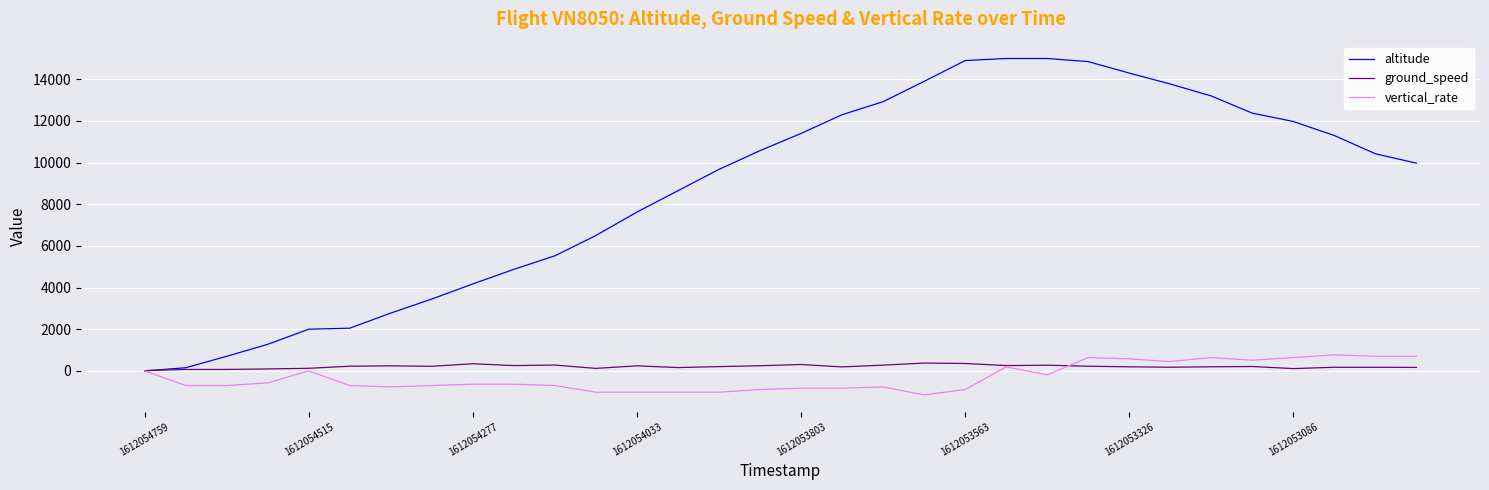

True or false: ground_speed and vertical_rate cross at least once.

True